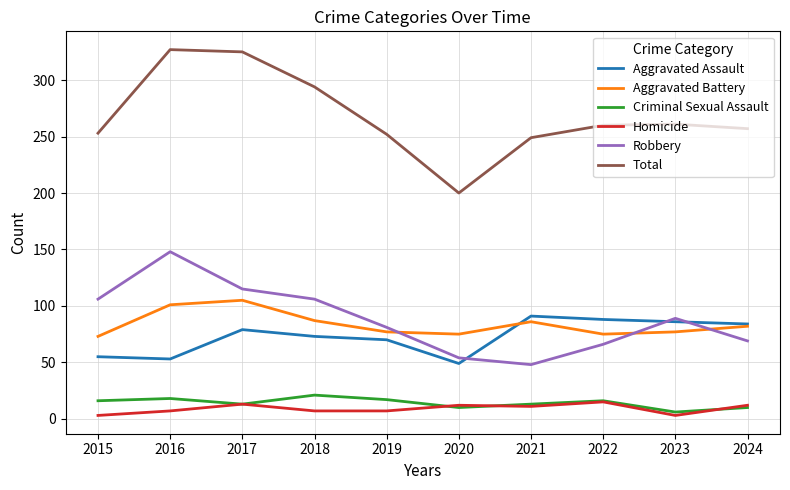

True or false: Aggravated Battery and Homicide cross at least once.

False